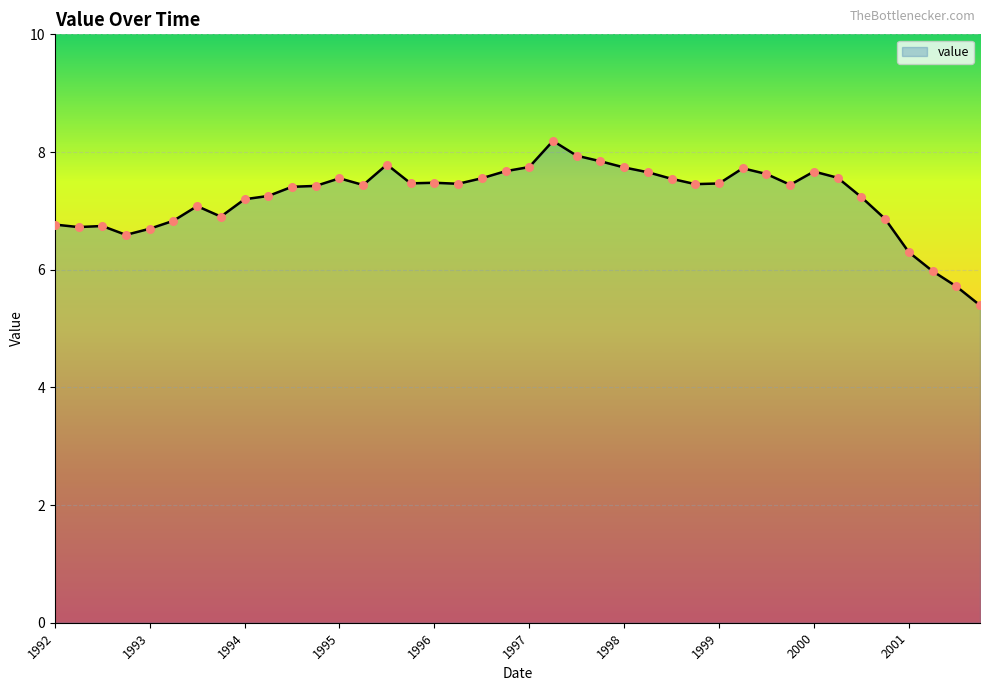

What is the difference between the maximum and minimum values?

2.8